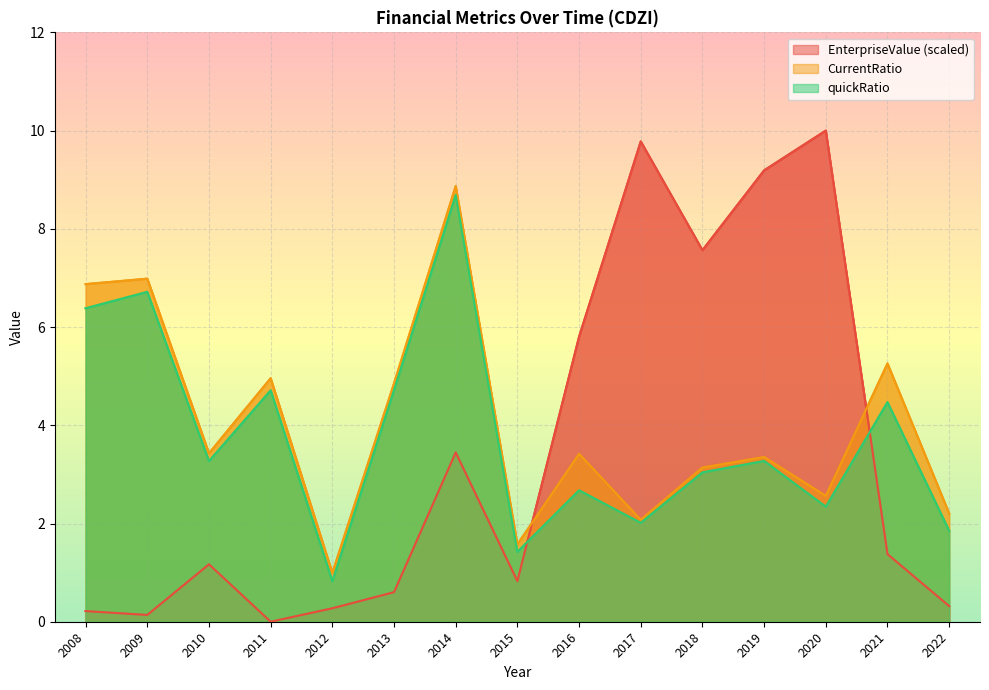

What is the value of the quickRatio point at the 9th from the left?

2.7